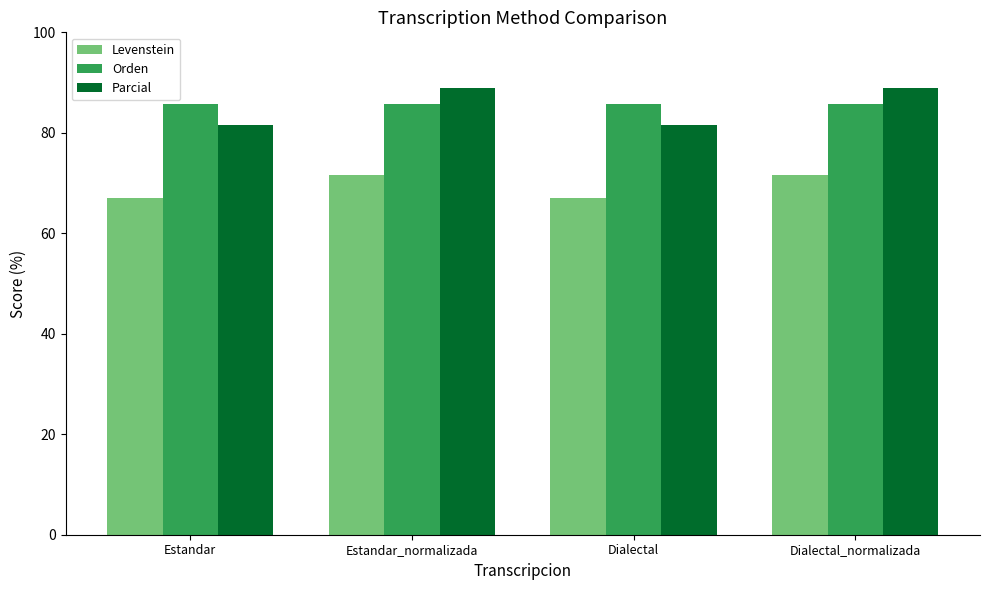

Is it true that Levenstein equals 67.1 at Estandar?

True